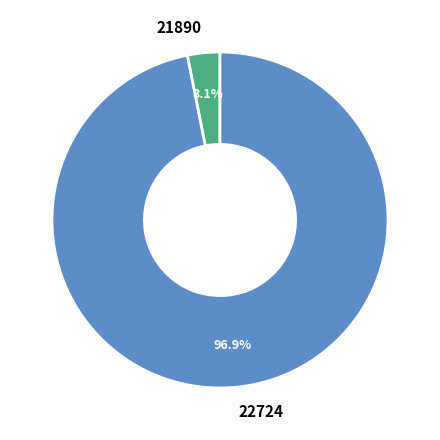

Does 21890 account for over 50% of the chart?

No